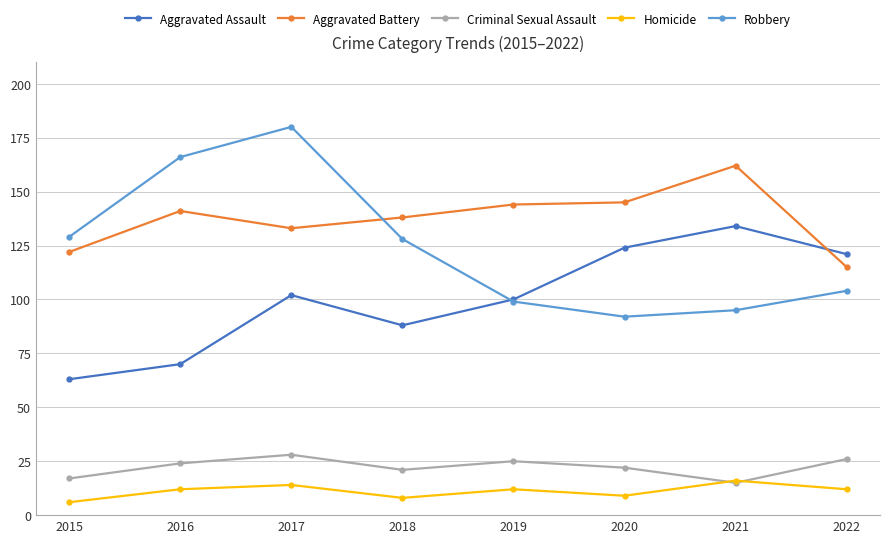

Reading left to right, list all the values displayed in this chart.

Aggravated Assault: 63	70	102	88	100	124	134	121
Aggravated Battery: 122	141	133	138	144	145	162	115
Criminal Sexual Assault: 17	24	28	21	25	22	15	26
Homicide: 6	12	14	8	12	9	16	12
Robbery: 129	166	180	128	99	92	95	104